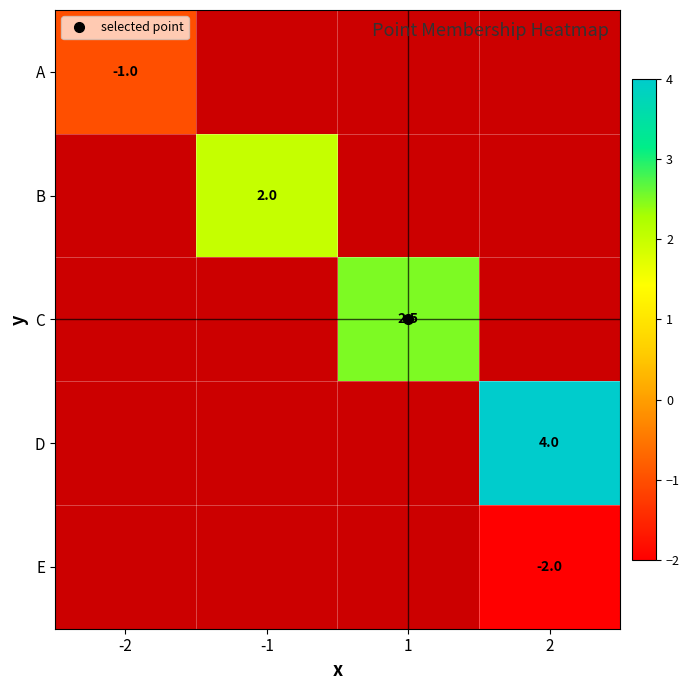

True or false: E has a value of -2.0 at 2.

True